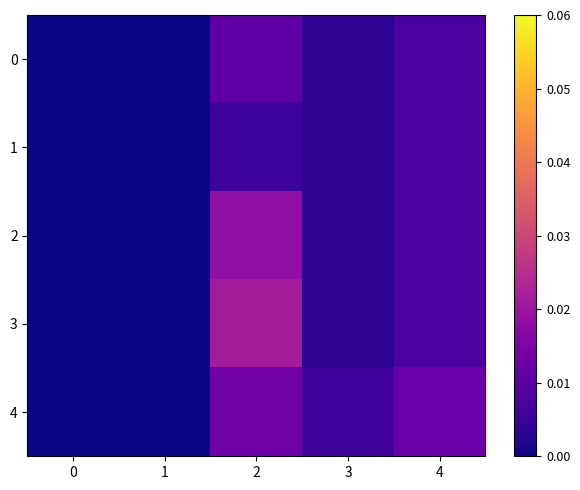

Between 3 and 4, which is larger?

4